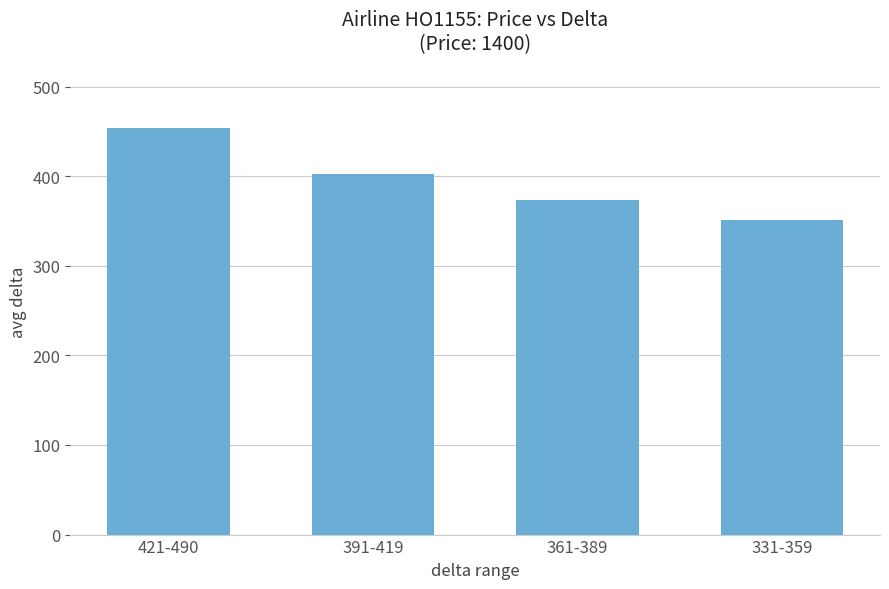

List the labels in order of value, smallest first.

331-359, 361-389, 391-419, 421-490